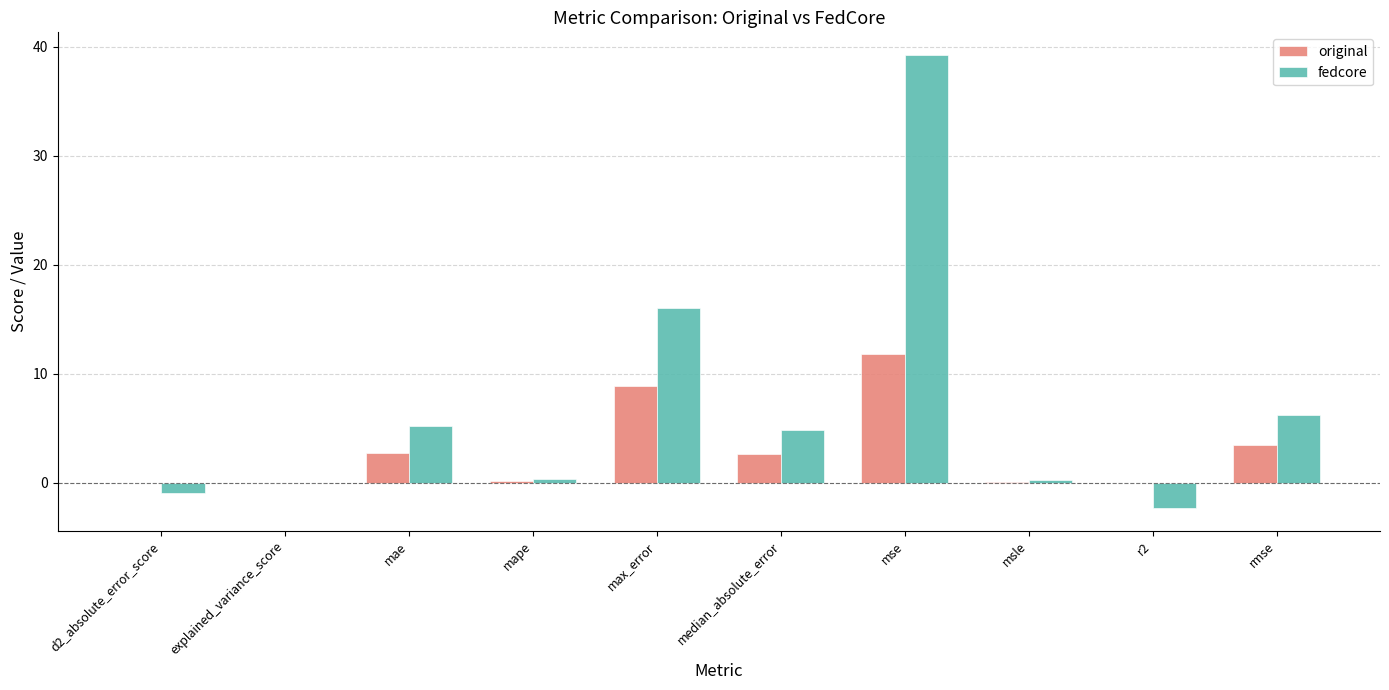

True or false: fedcore has a value of 2.8 at mae.

False